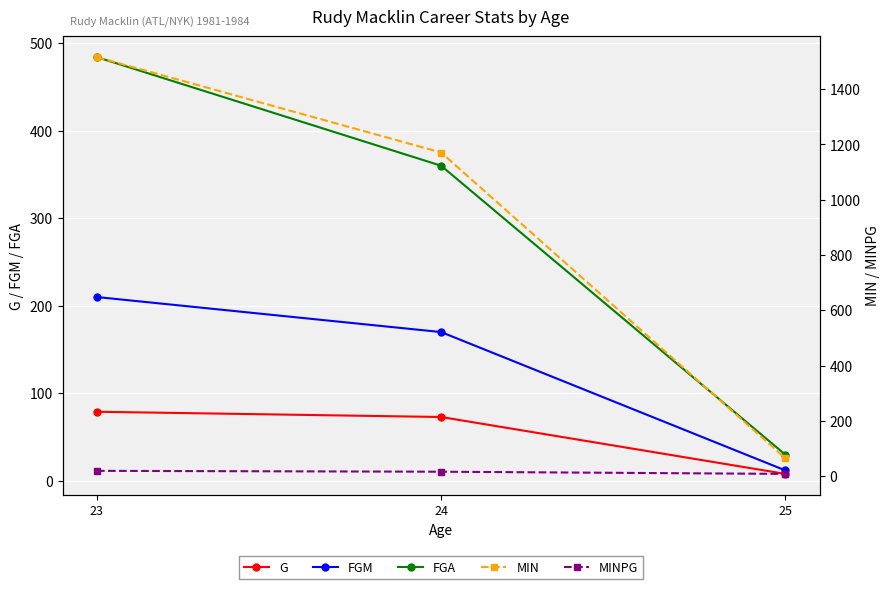

Reading left to right, list all the values displayed in this chart.

G: 23=79.0	24=73.0	25=8.0
FGM: 23=210.0	24=170.0	25=12.0
FGA: 23=484.0	24=360.0	25=30.0
MIN: 23=1516.0	24=1171.0	25=65.0
MINPG: 23=19.2	24=16.0	25=8.1